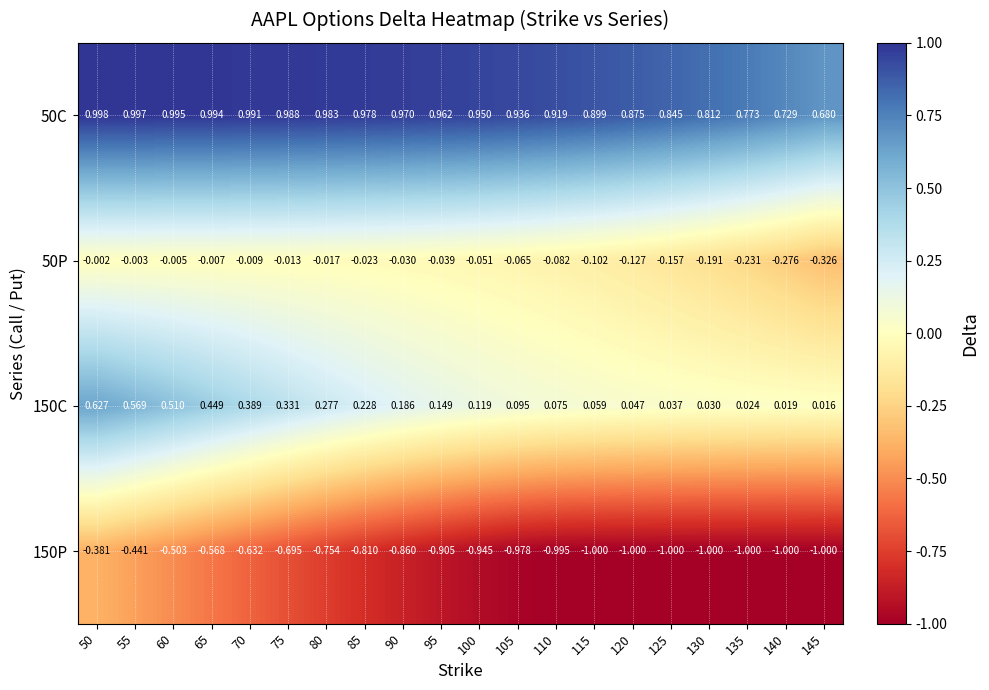

Is the value of 150C at 100 greater than the value of 50C at 50?

No